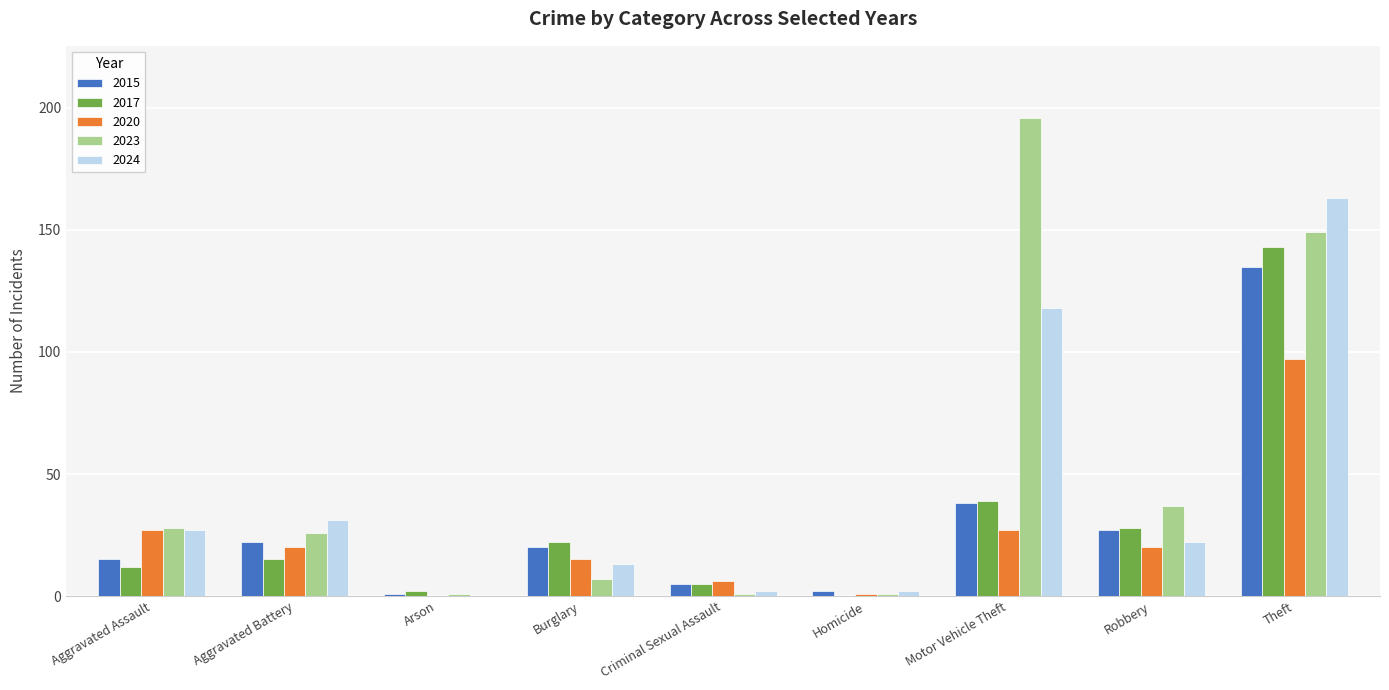

At which category is the sum across all series the highest?

Theft